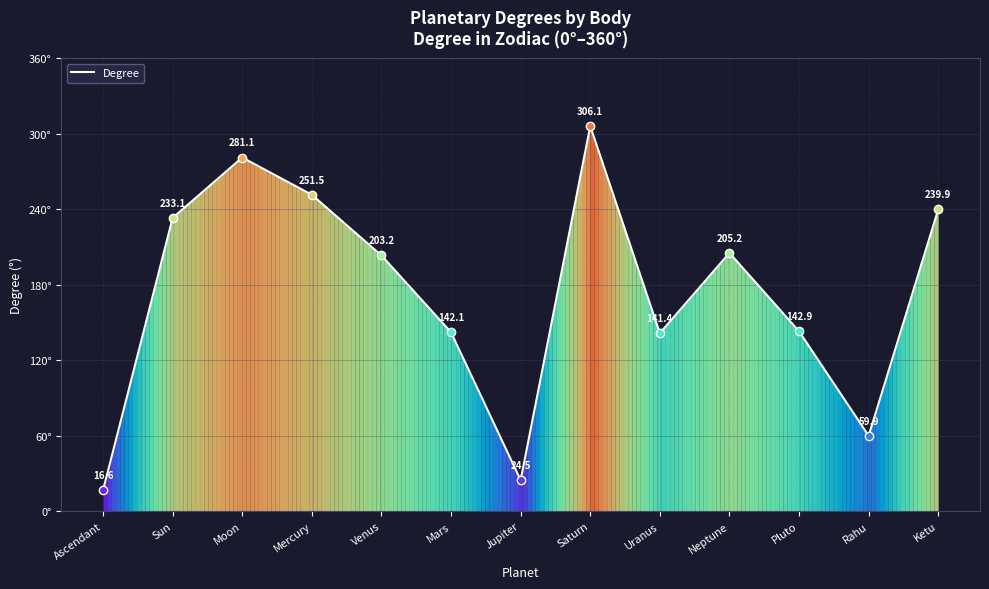

What is the ratio of the value at Moon to the value at Ascendant?

17.0